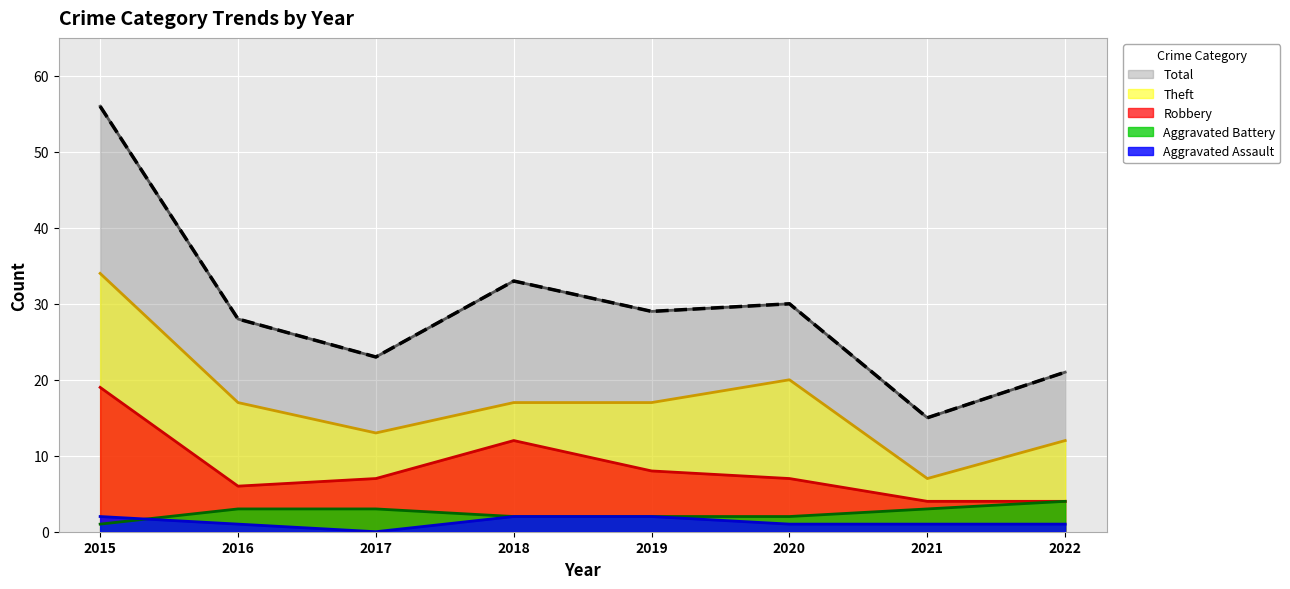

At which label does Total reach its peak?

2015